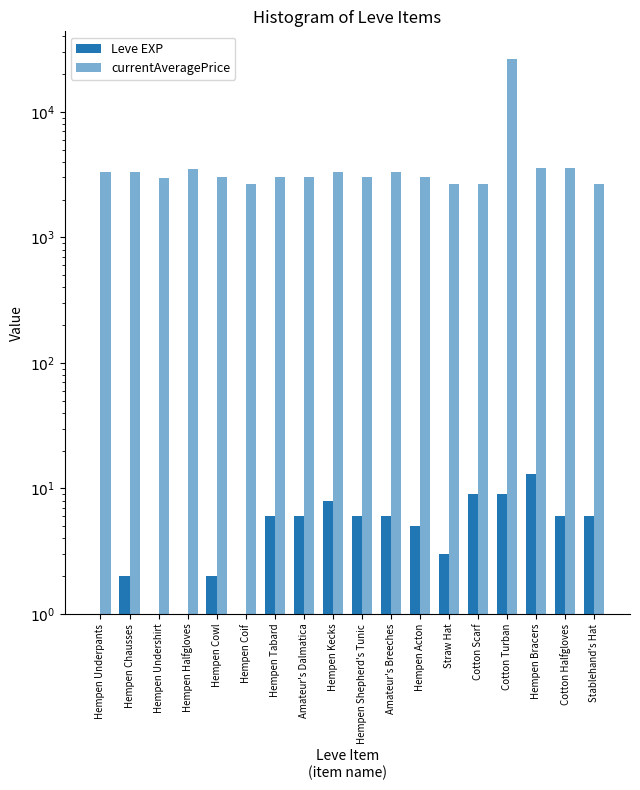

How many values in the Leve EXP series exceed 6?

4